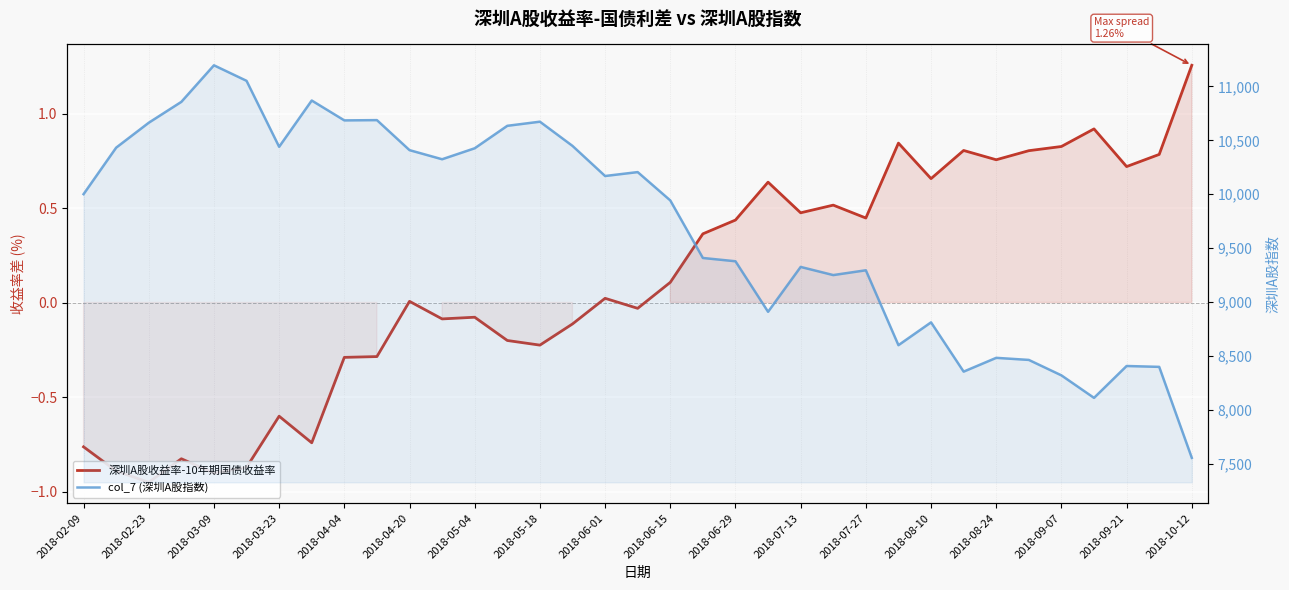

True or false: col_7 (深圳A股指数) has more than 1 interior local peaks.

True